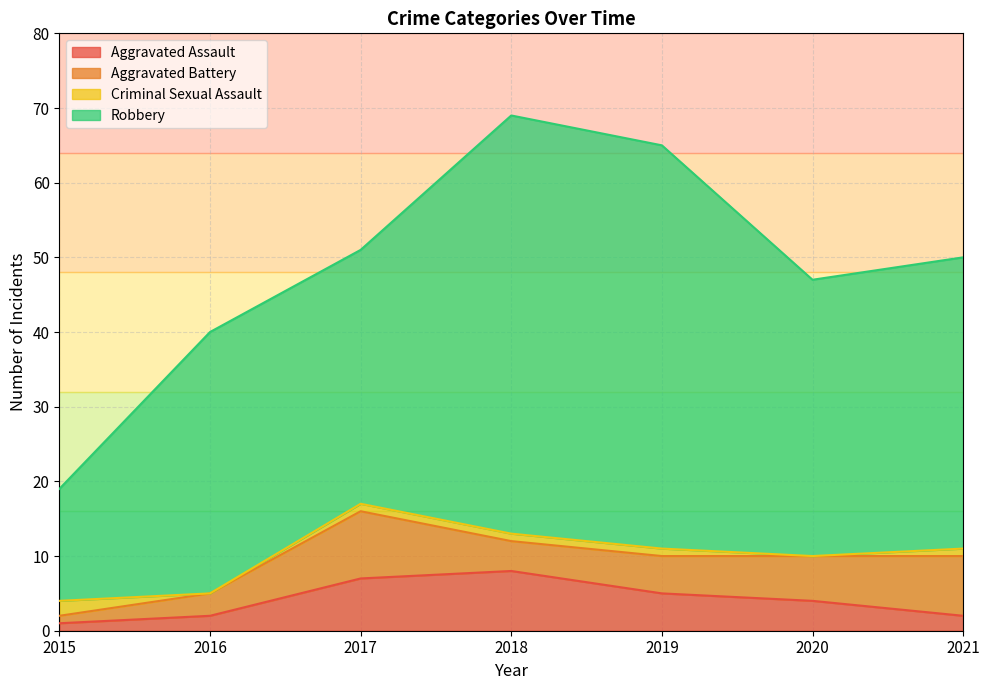

How many data points in Aggravated Assault are above 4?

3